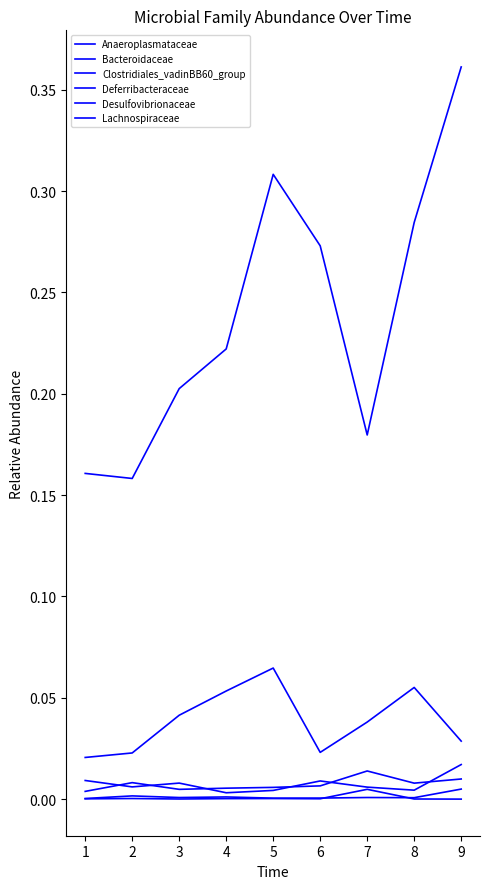

What is the sum of the Lachnospiraceae values at 7 and 5?

0.5